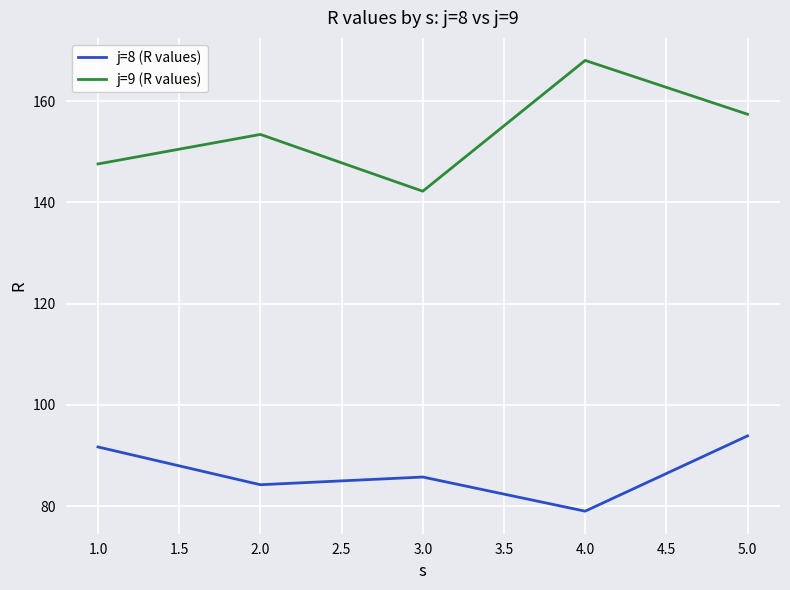

Where does the j=9 (R values) series first go above 153?

2.0